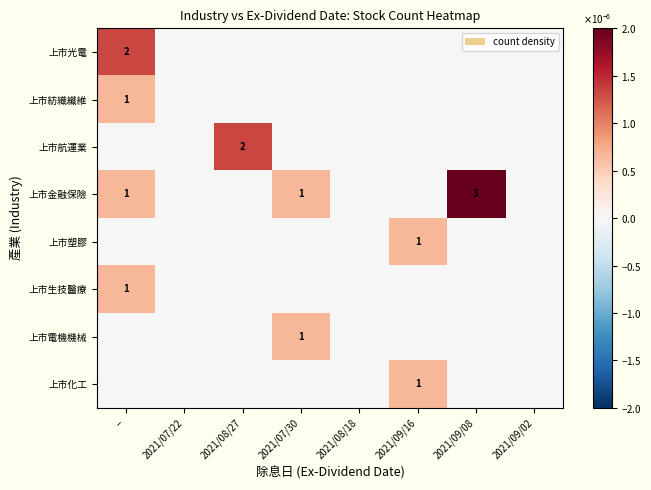

Is it true that 上市紡織纖維 equals 1 at --?

True